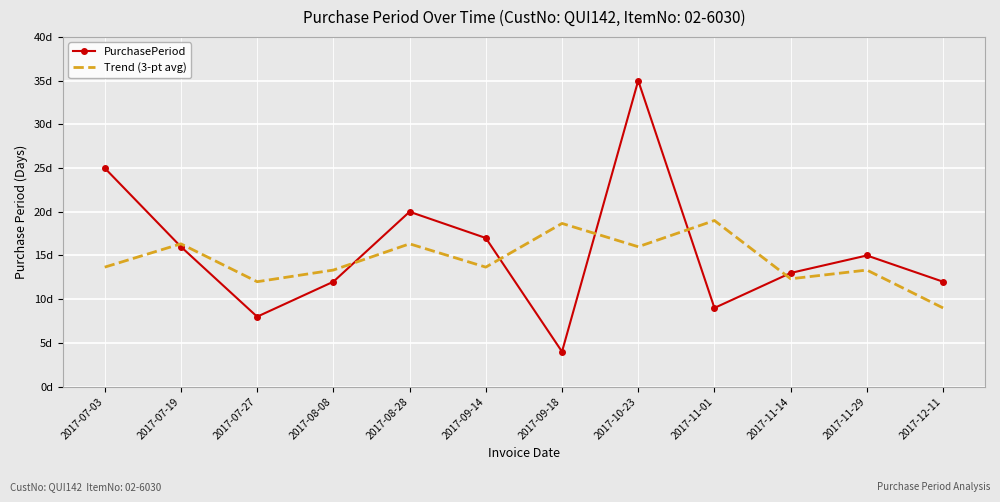

What are all the series names shown in the legend?

PurchasePeriod, Trend (3-pt avg)